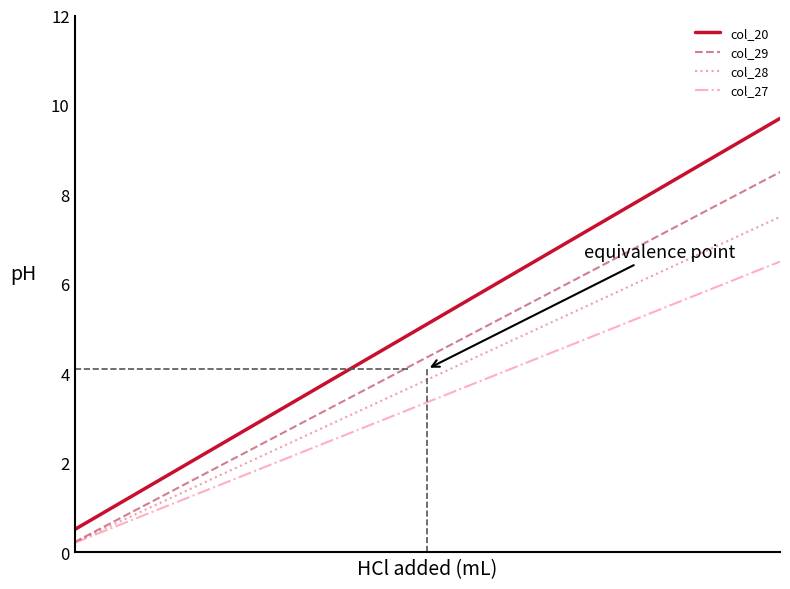

True or false: col_28 and col_20 intersect in this chart.

False